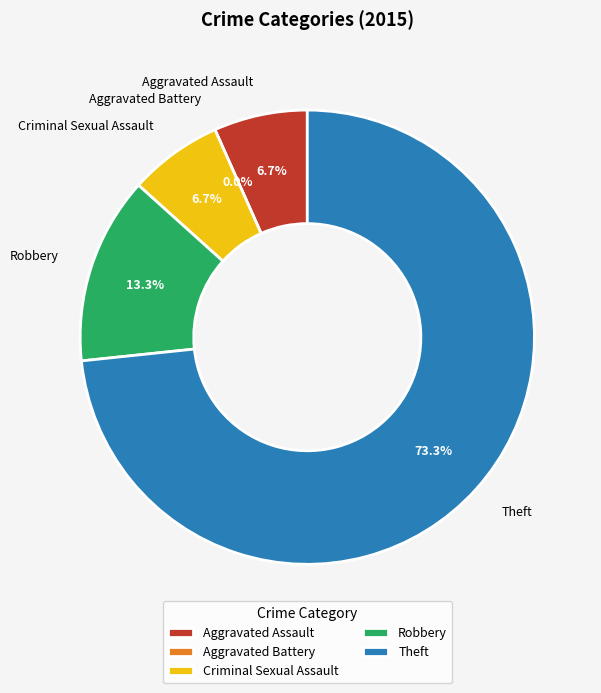

Which slice is the smallest?

Aggravated Battery